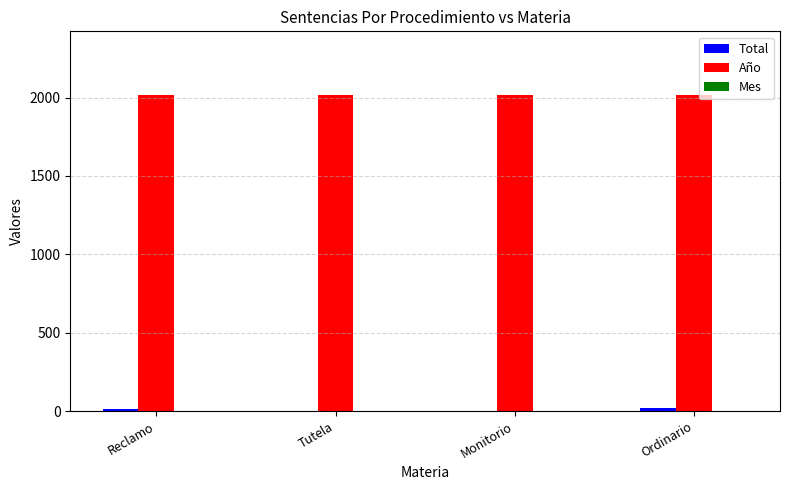

True or false: Año has a value of 706 at Tutela.

False